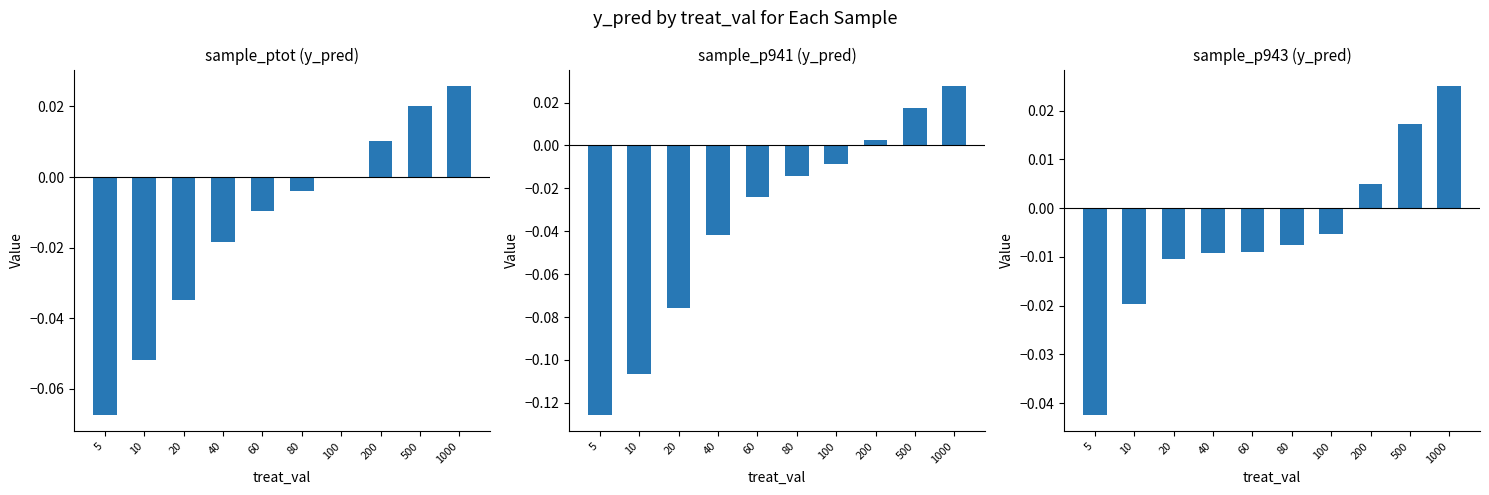

Is the value of sample_ptot at 40 greater than the value of sample_p943 at 80?

No